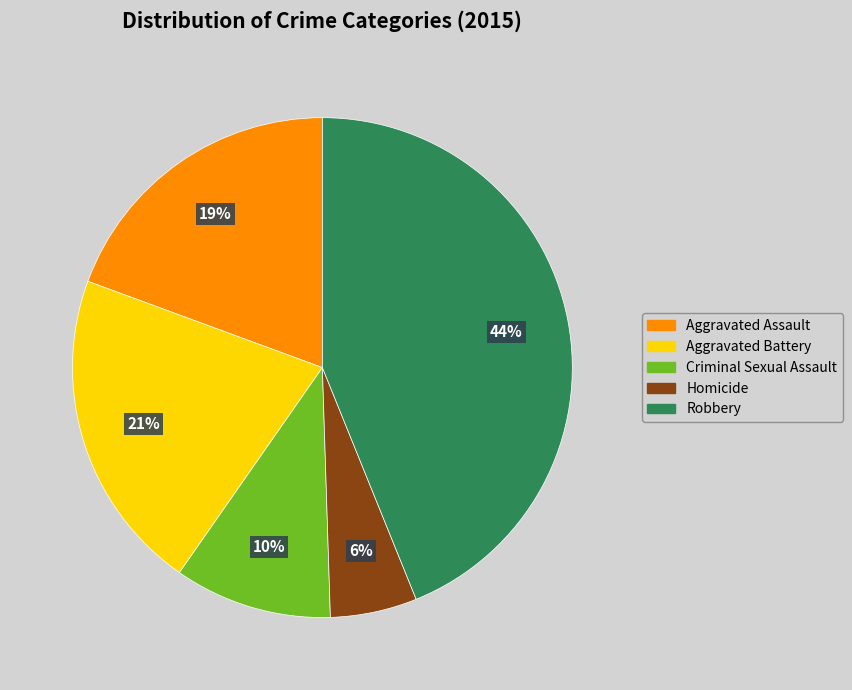

Is Aggravated Battery the majority of the pie?

No